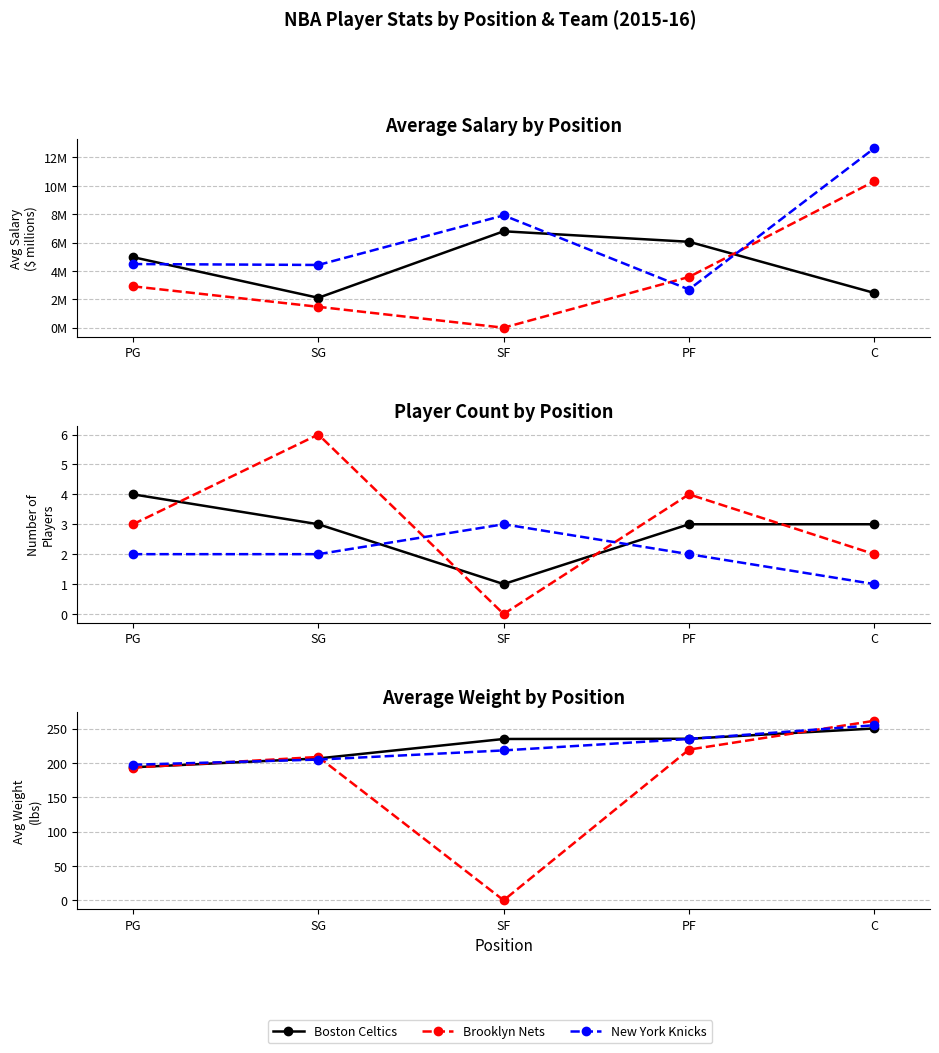

What are all the series names shown in the legend?

Boston Celtics, Brooklyn Nets, New York Knicks